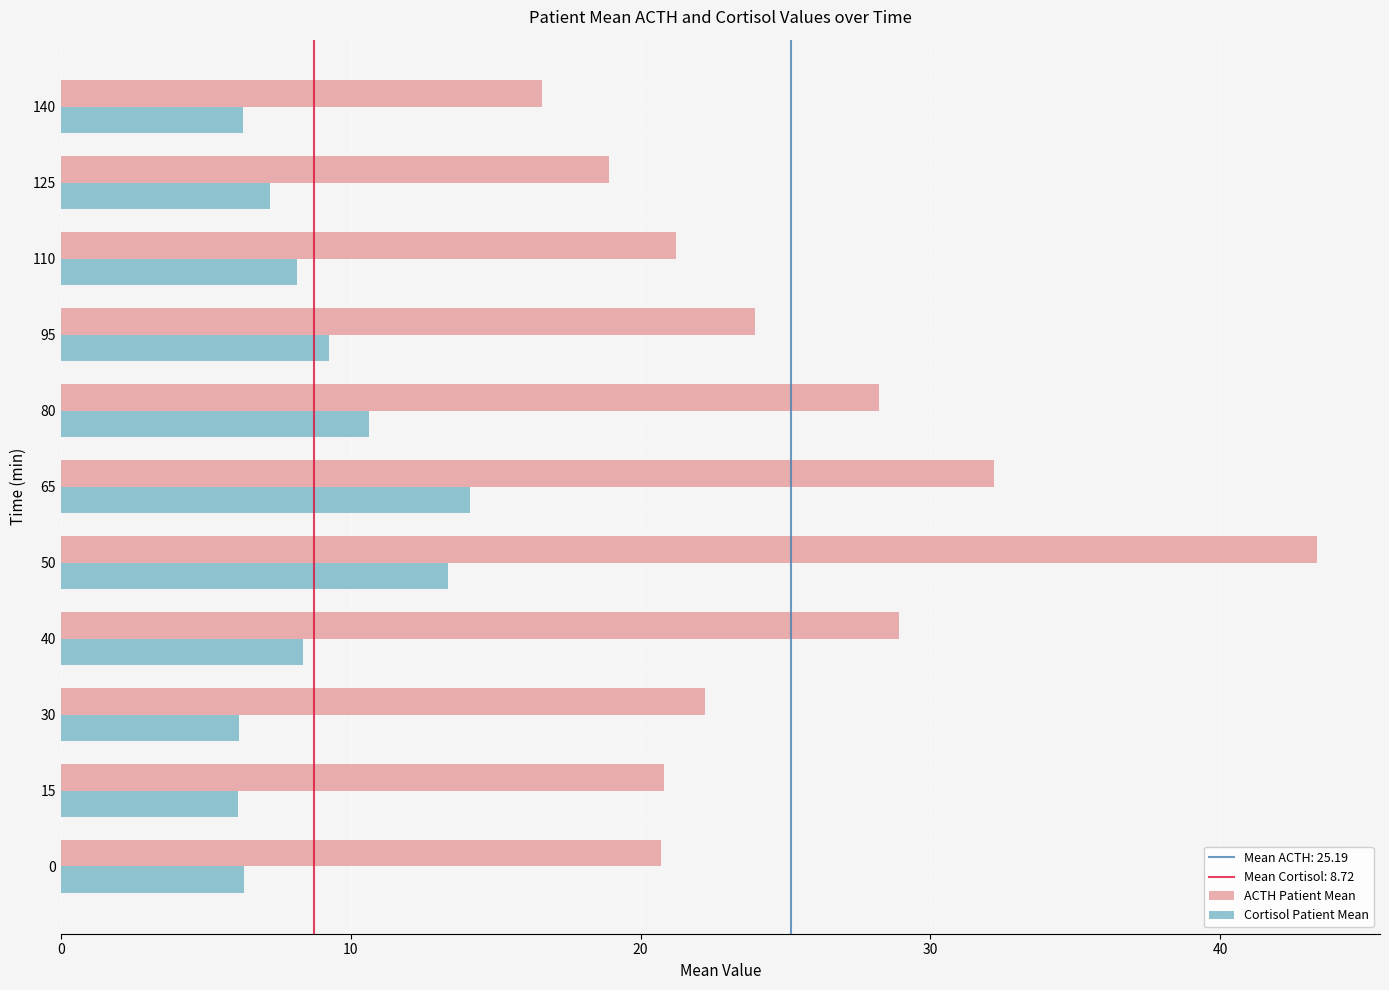

Which series has the widest spread of values?

ACTH Patient Mean